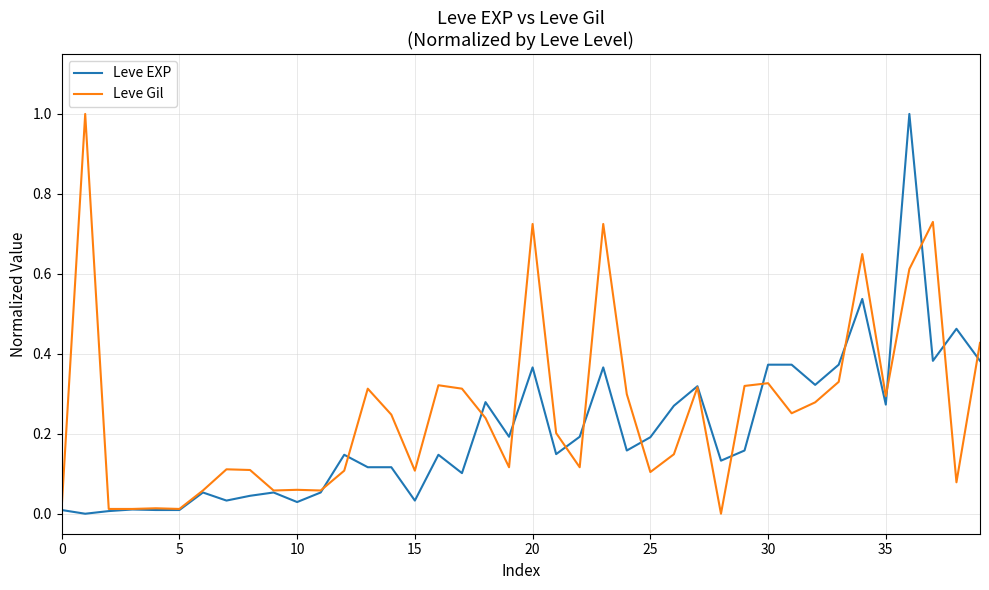

What is the maximum value shown in the chart?

1.0